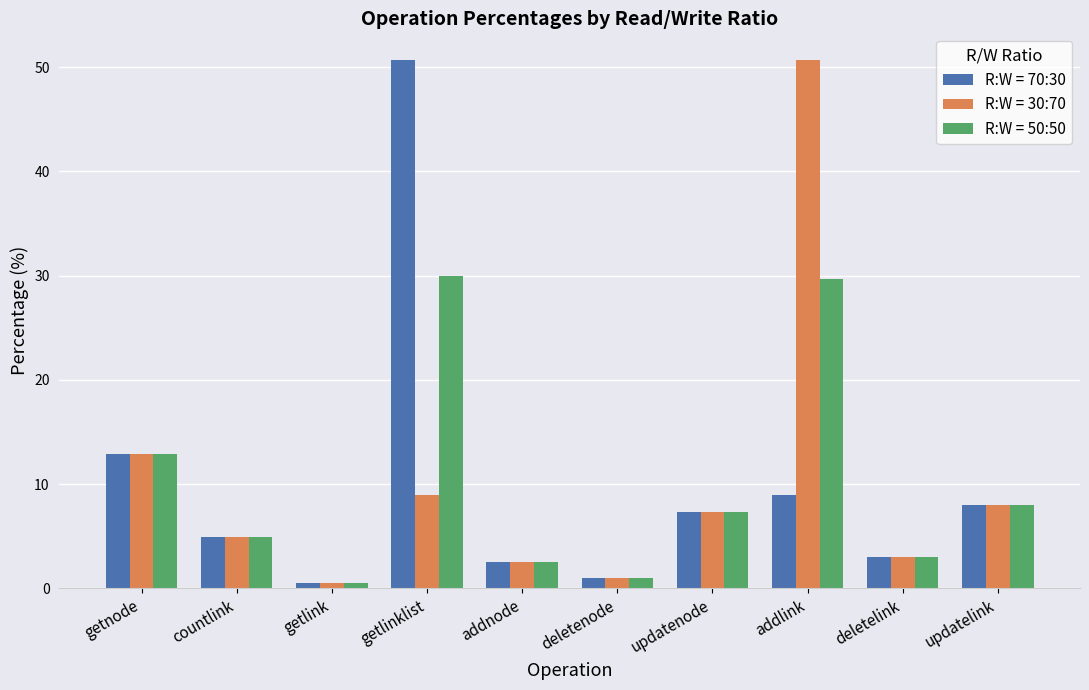

What is the label of the 2nd bar from the left?

countlink